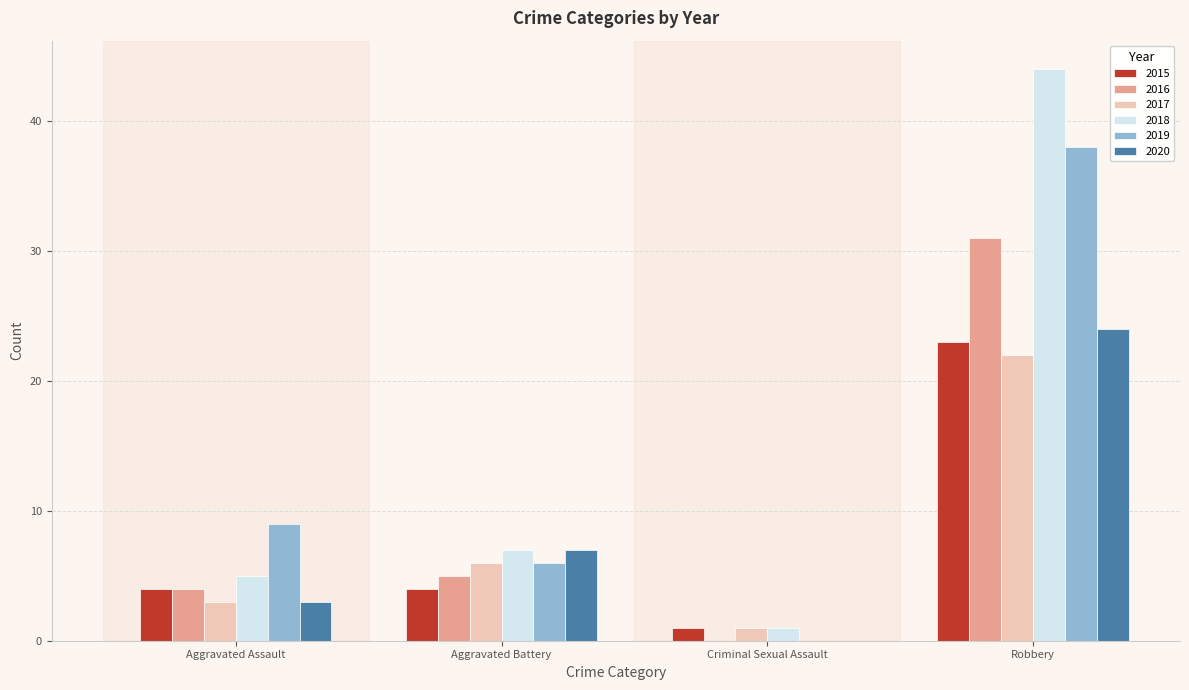

What is the sum of the 2020 values at Aggravated Assault and Criminal Sexual Assault?

3